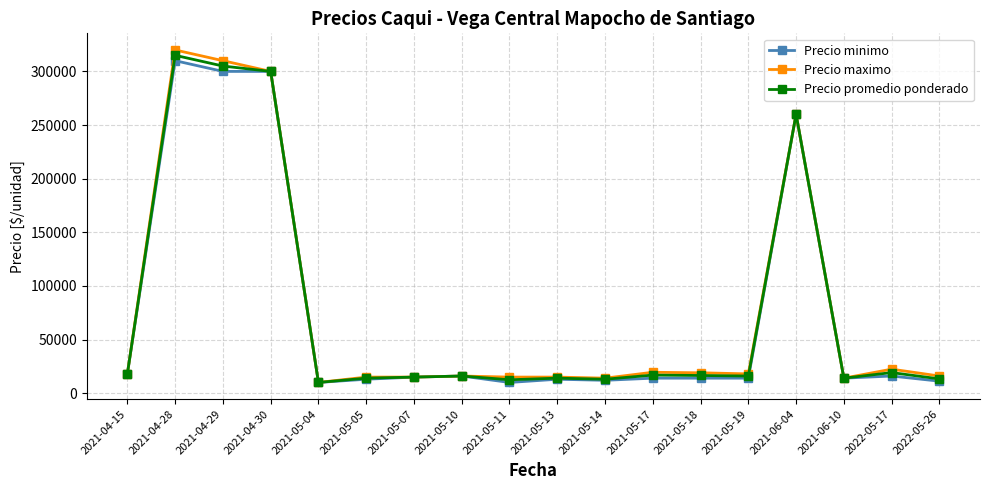

Where is the first local maximum for Precio minimo?

2021-04-28